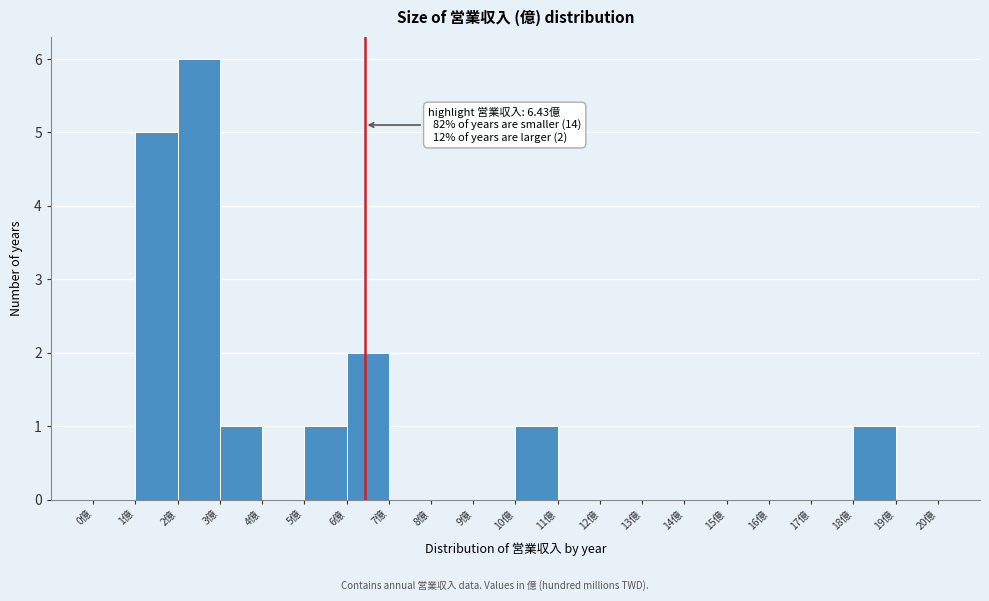

Which range on the x-axis has the tallest bar?

2 to 3